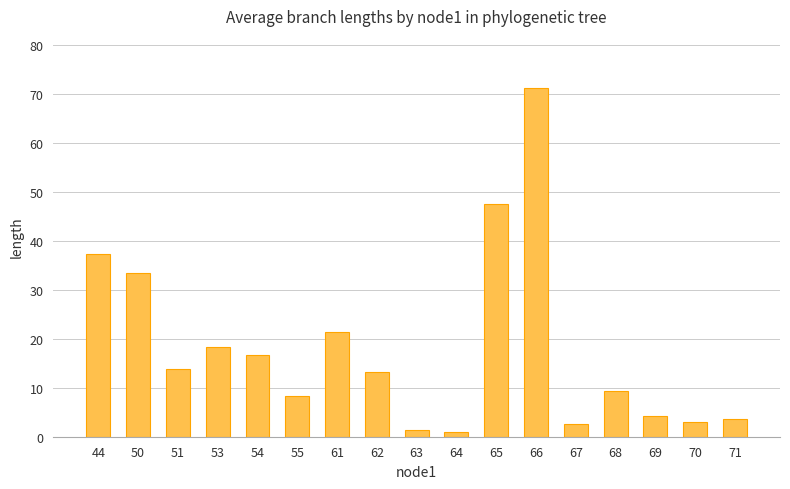

Reading right to left, extract all data points from this chart.

71=3.7	70=3.1	69=4.2	68=9.4	67=2.7	66=71.2	65=47.5	64=1.0	63=1.4	62=13.3	61=21.4	55=8.2	54=16.7	53=18.4	51=13.7	50=33.4	44=37.4